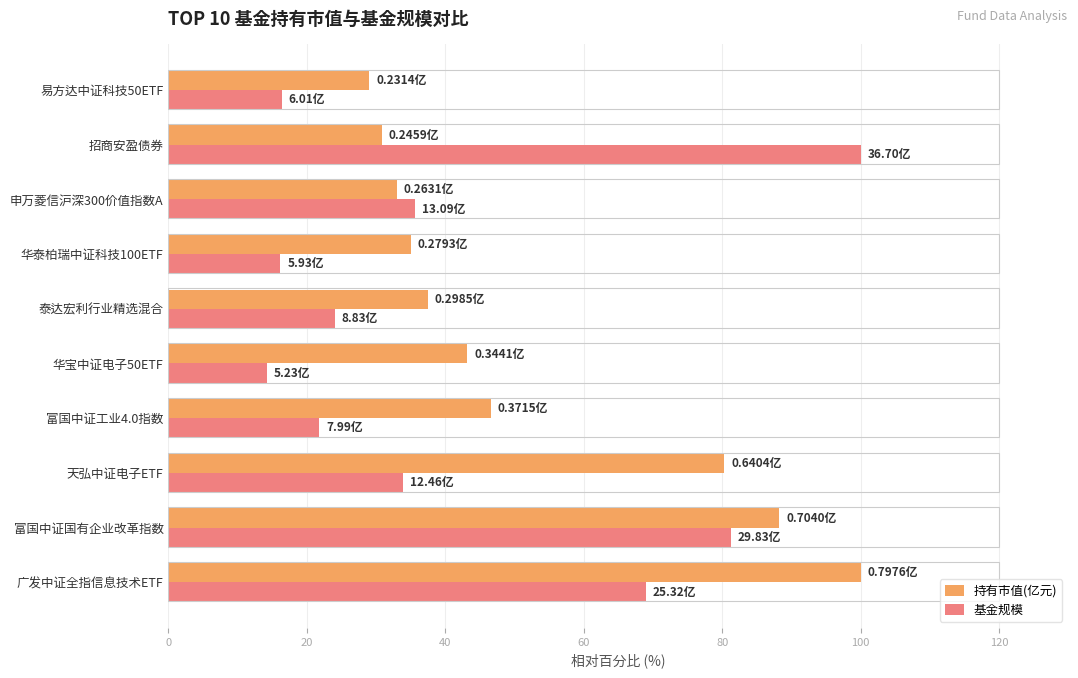

At how many categories does at least one series exceed 48?

4